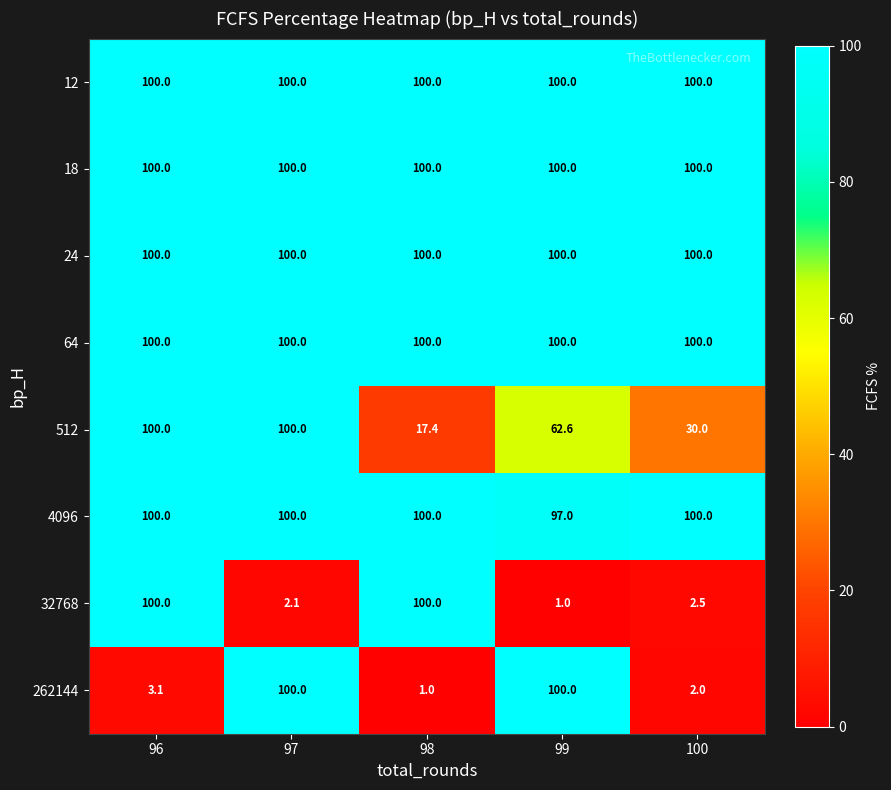

The 512 series shows 30.0 at 100. True or false?

True